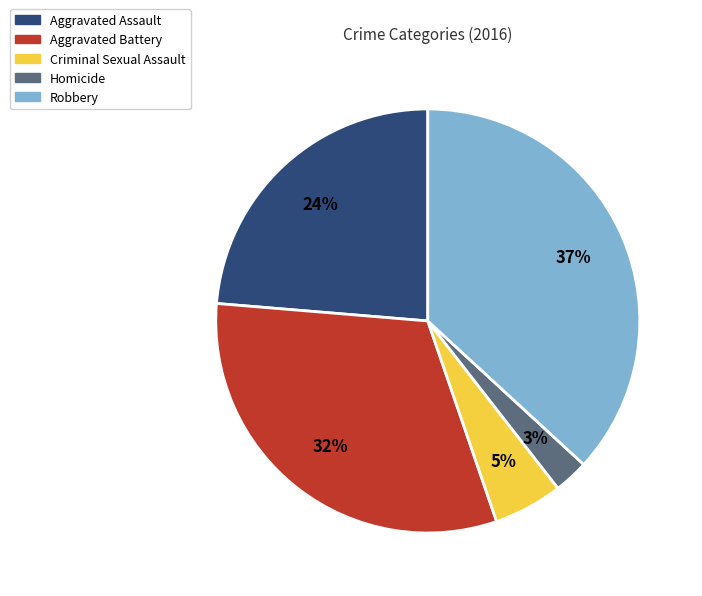

Do Robbery and Criminal Sexual Assault together represent more than half of the pie?

No